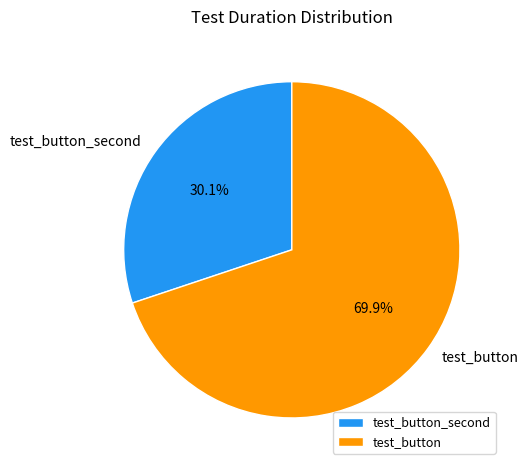

What is the ratio of the value at test_button to the value at test_button_second?

2.3